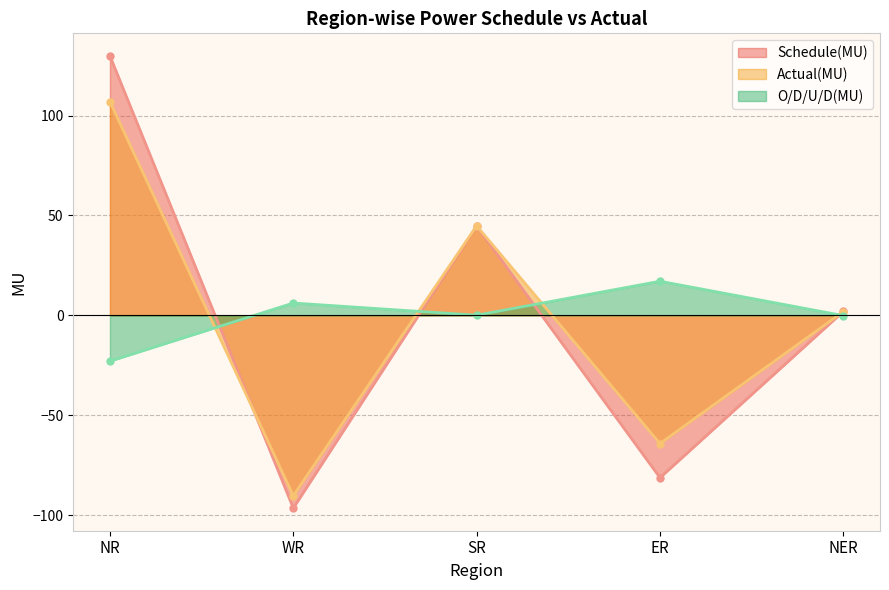

Which series changed the most between WR and NER?

Schedule(MU)